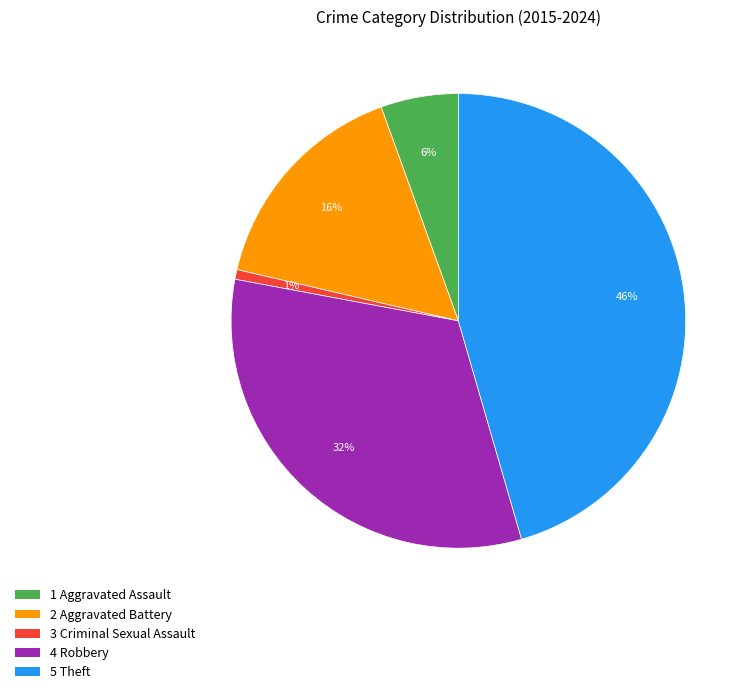

Does any single category account for the majority?

No